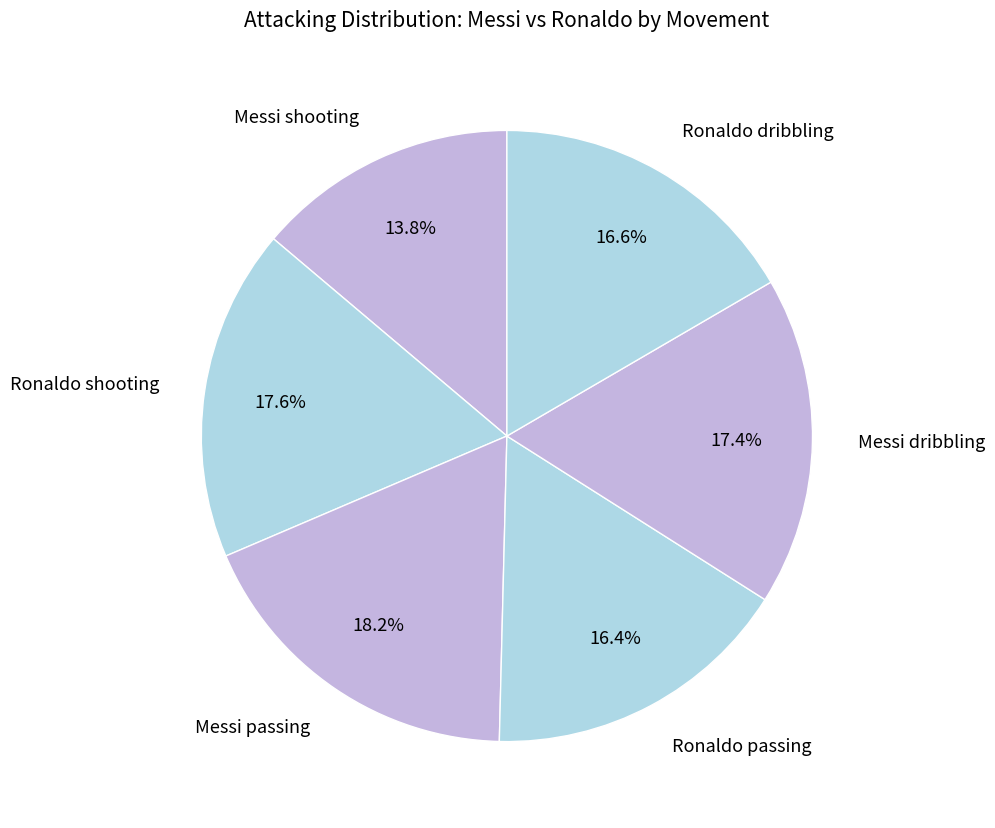

What is the smallest slice in the pie chart?

Messi shooting